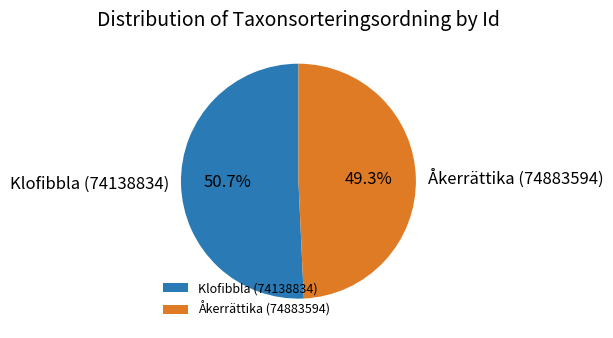

What is the ratio of the value at Åkerrättika (74883594) to the value at Klofibbla (74138834)?

1.0